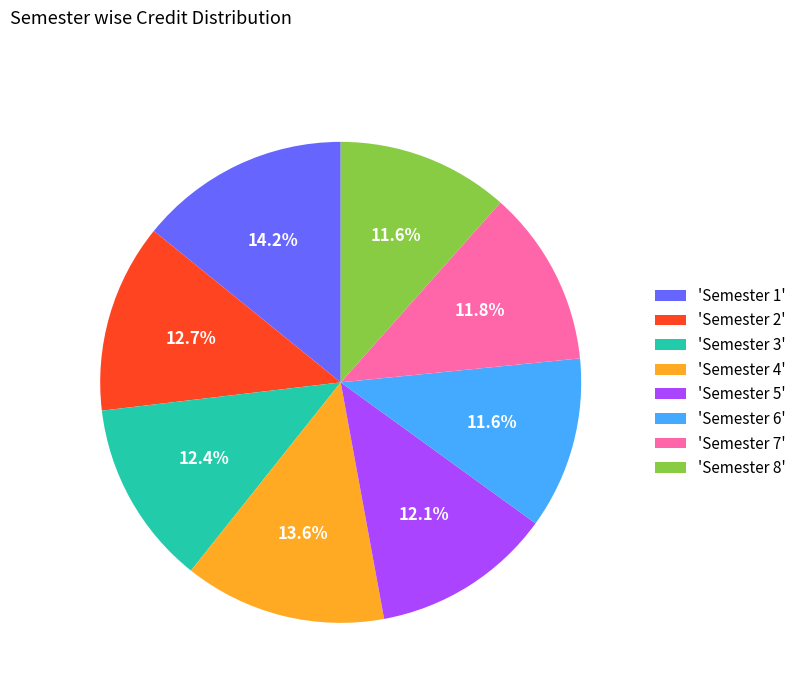

Does any single category account for the majority?

No